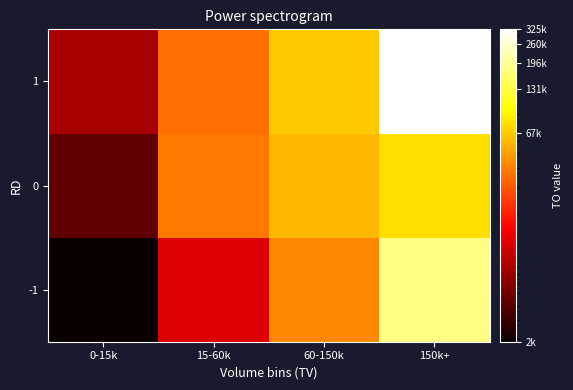

Reading left to right, extract all data points from this chart.

-1: 0-15k=2892.5	15-60k=12715.0	60-150k=42425.0	150k+=180950.0
0: 0-15k=5340.0	15-60k=37910.0	60-150k=58756.0	150k+=78540.0
1: 0-15k=8800.0	15-60k=35005.0	60-150k=67810.0	150k+=325378.3